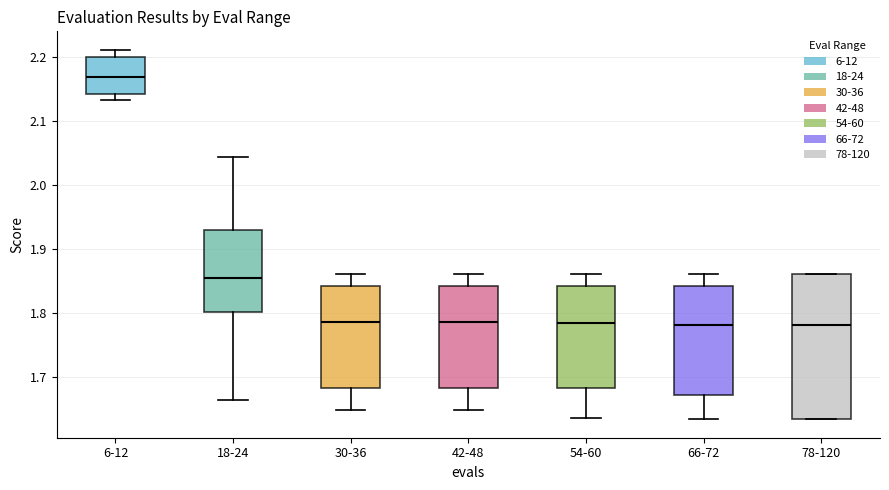

Reading left to right, transcribe this box plot: for each box, give where its median line is, the range the box spans, and where its two whiskers end, as read against the y-axis. The values are not printed on the chart, so give them approximately, as read against the axis.

6-12: median 2.17, box 2.14 to 2.20, whiskers 2.13 to 2.21
18-24: median 1.86, box 1.80 to 1.93, whiskers 1.66 to 2.04
30-36: median 1.79, box 1.68 to 1.84, whiskers 1.65 to 1.86
42-48: median 1.79, box 1.68 to 1.84, whiskers 1.65 to 1.86
54-60: median 1.78, box 1.68 to 1.84, whiskers 1.64 to 1.86
66-72: median 1.78, box 1.67 to 1.84, whiskers 1.63 to 1.86
78-120: median 1.78, box 1.63 to 1.86, whiskers 1.63 to 1.86